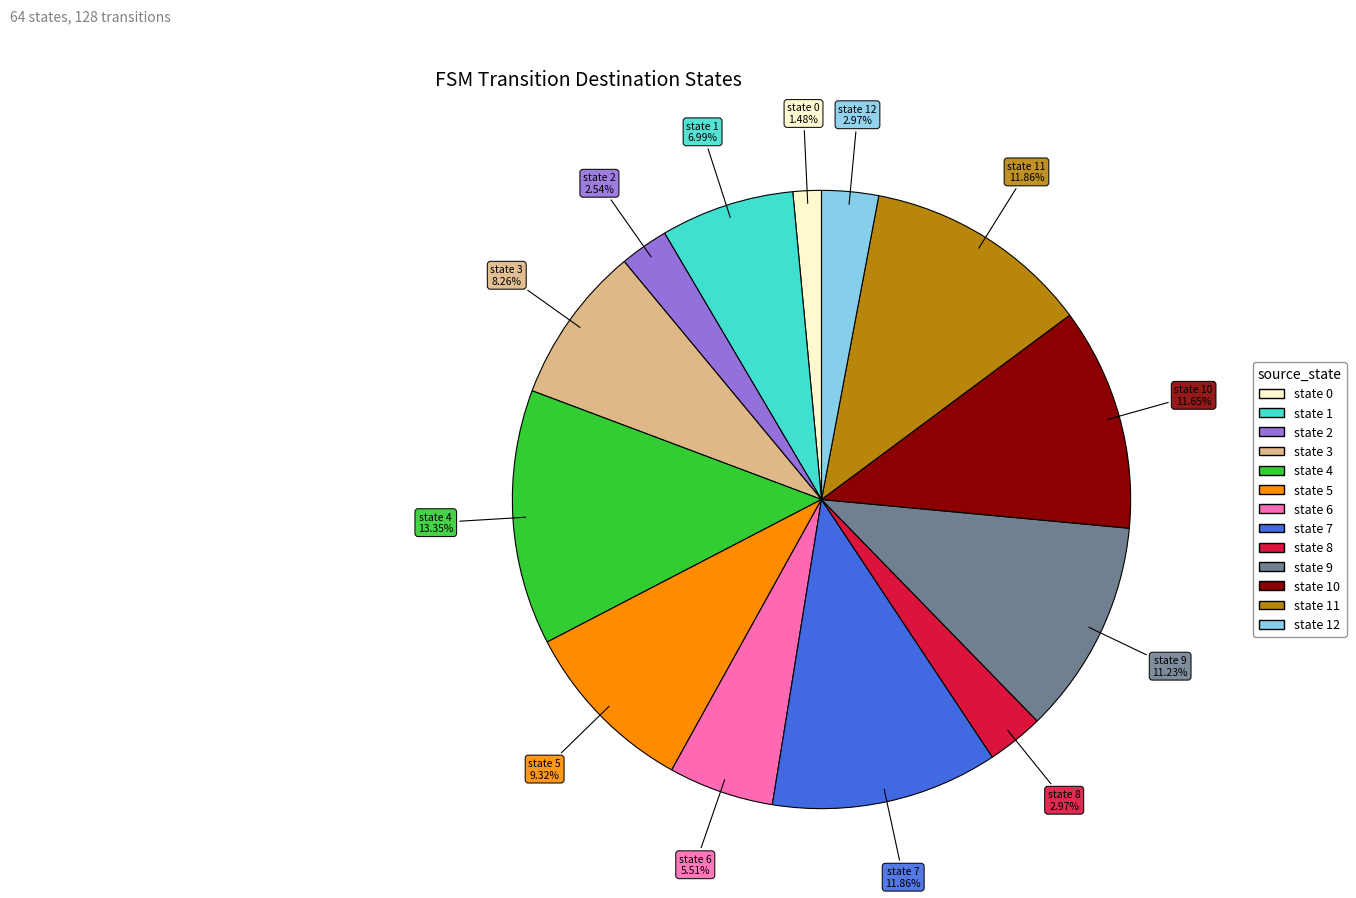

Does any single category account for the majority?

No